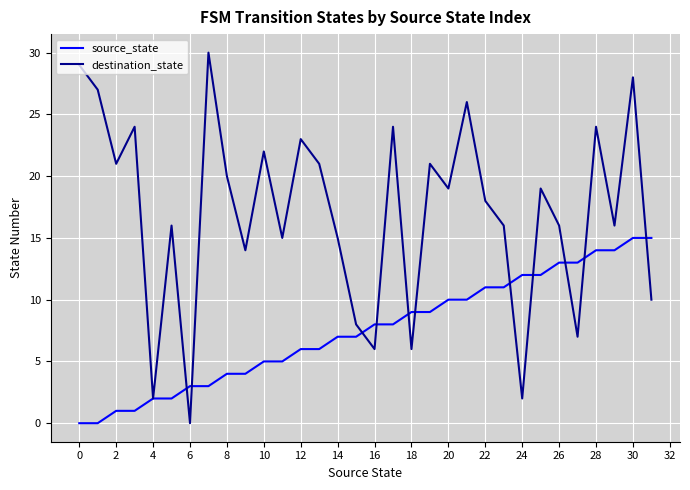

List the series in order of their peak value, lowest first.

source_state, destination_state